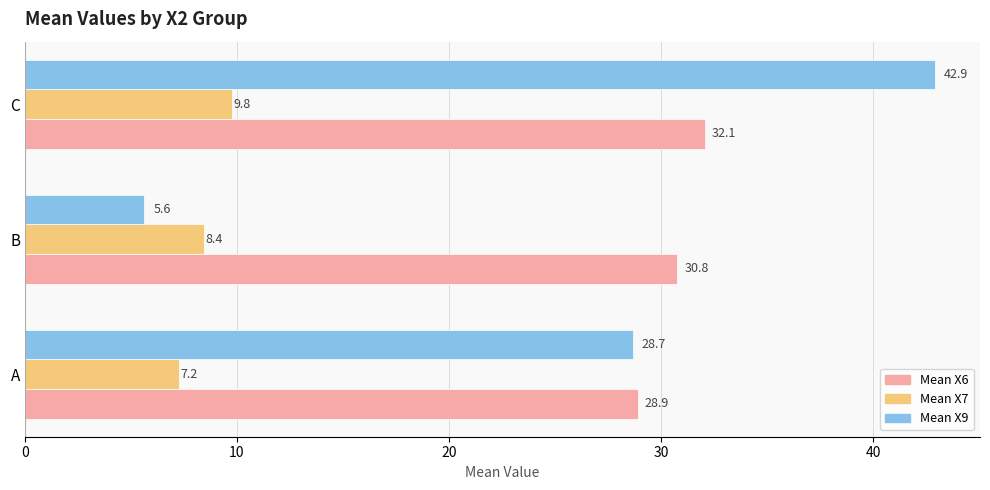

Rank the series by their average value, from lowest to highest.

Mean X7, Mean X9, Mean X6